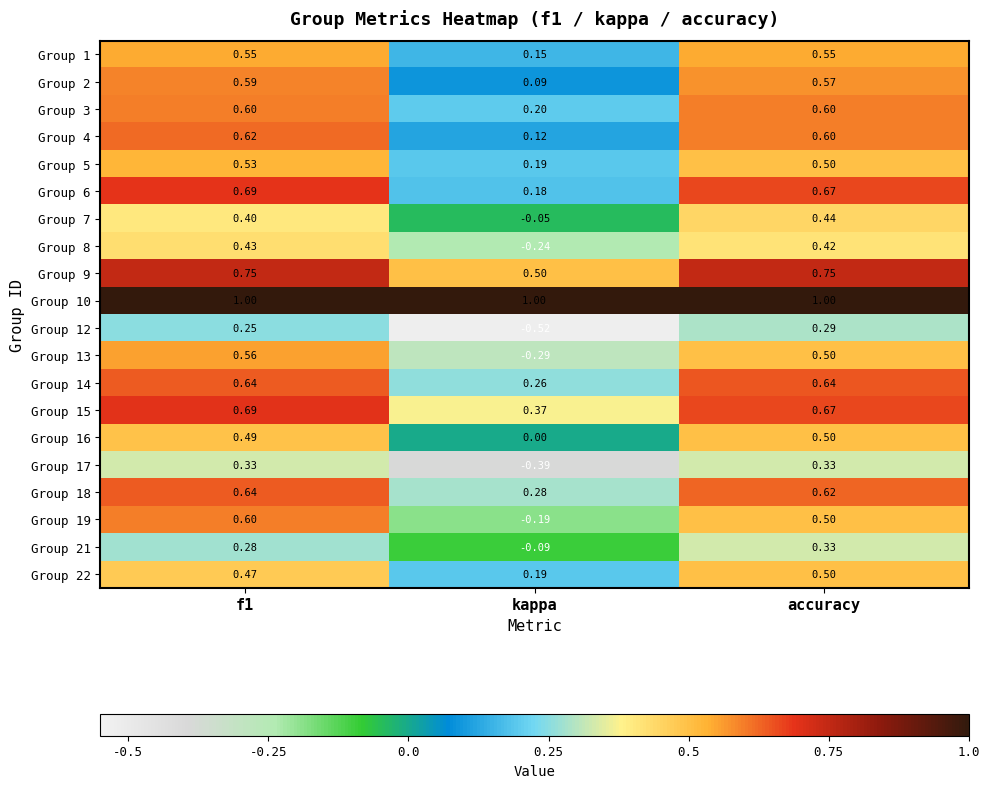

Count the number of categories in the chart.

3